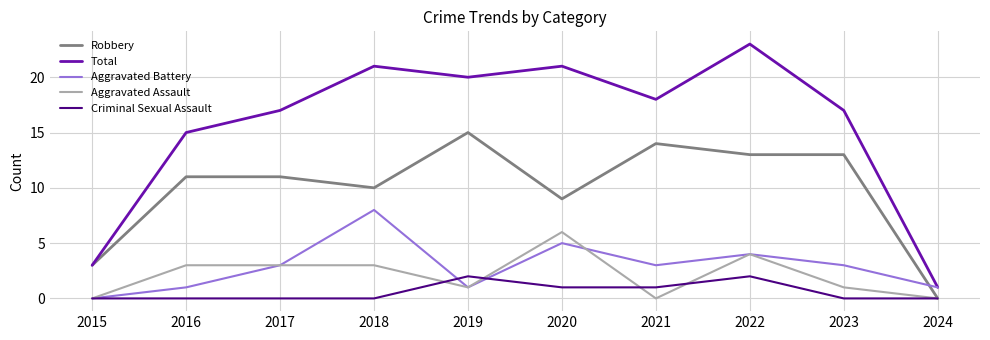

Rank the series by their maximum value, from lowest to highest.

Criminal Sexual Assault, Aggravated Assault, Aggravated Battery, Robbery, Total